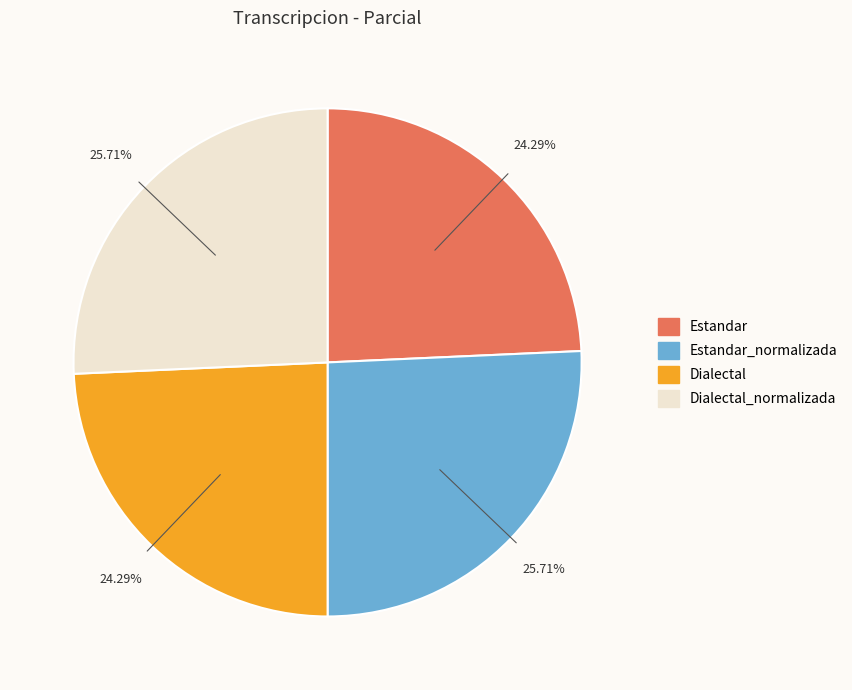

Is there any slice that represents more than half of the pie?

No